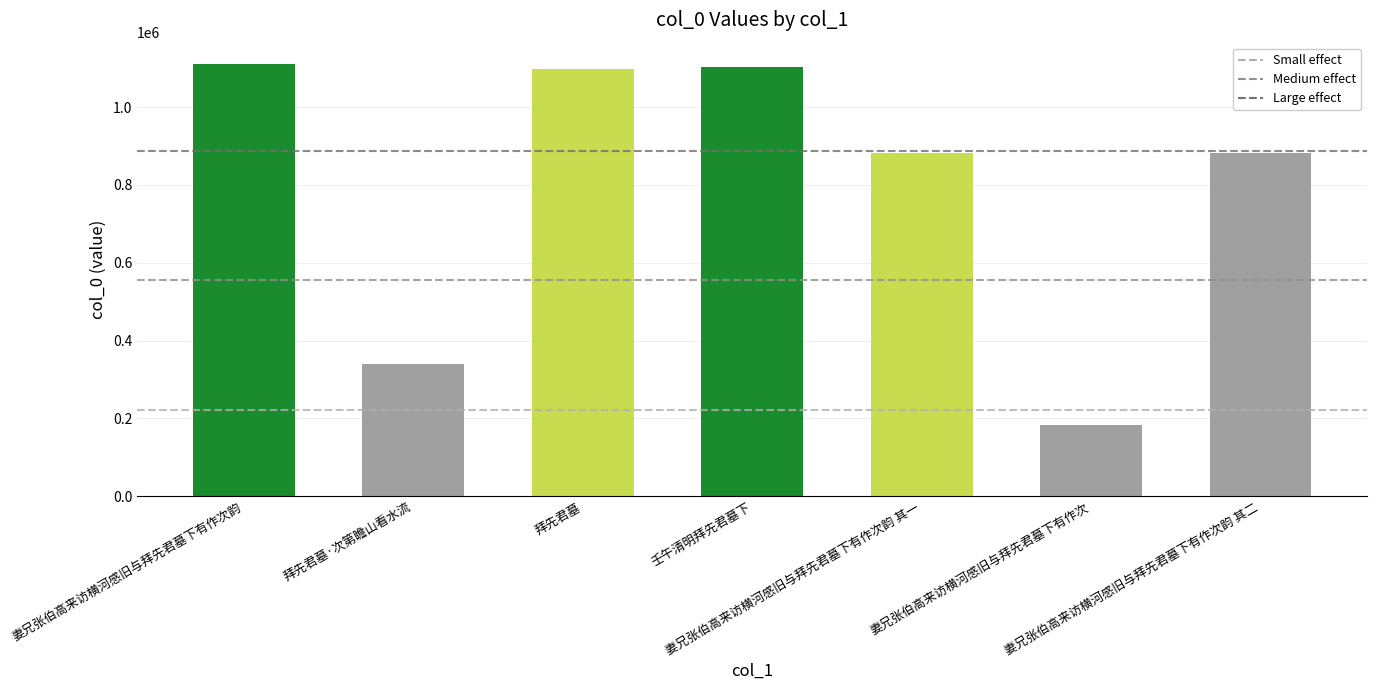

Which category has the highest value in the Medium effect series?

妻兄张伯高来访横河感旧与拜先君墓下有作次韵